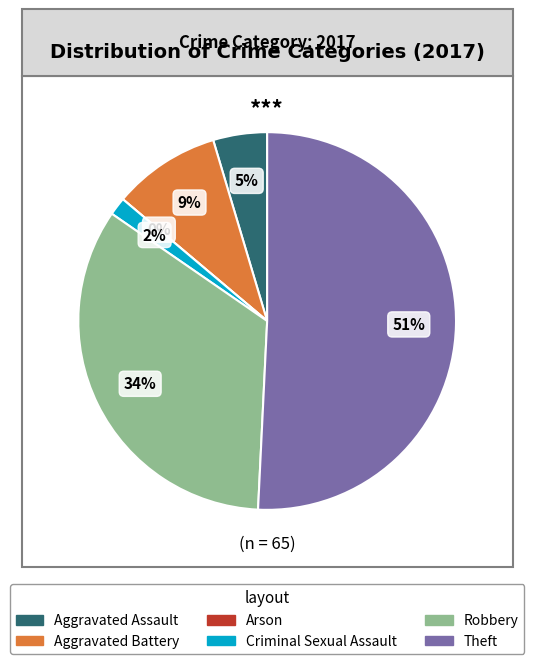

Count the number of slices in the pie.

6